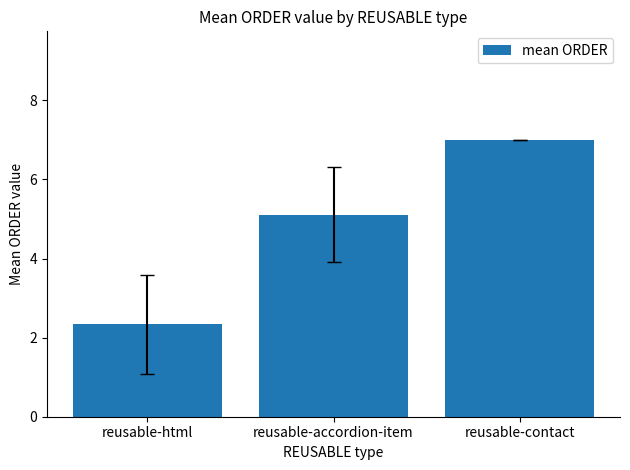

Which has a higher value, reusable-accordion-item or reusable-html?

reusable-accordion-item